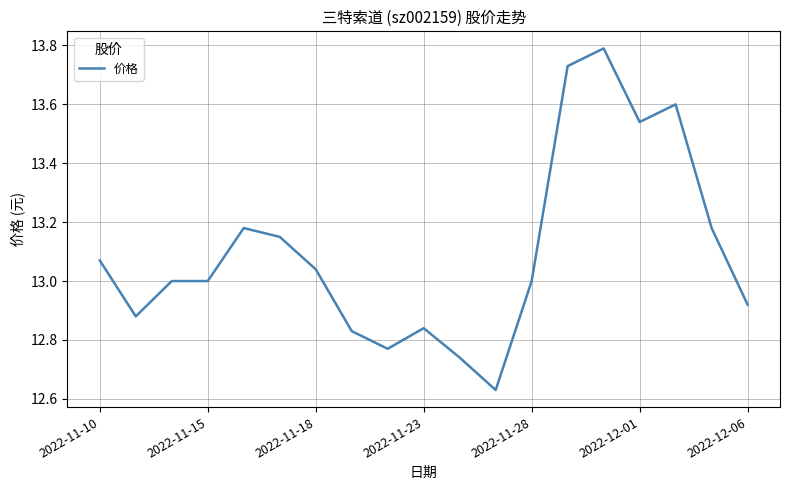

What is the maximum value shown in the chart?

13.8